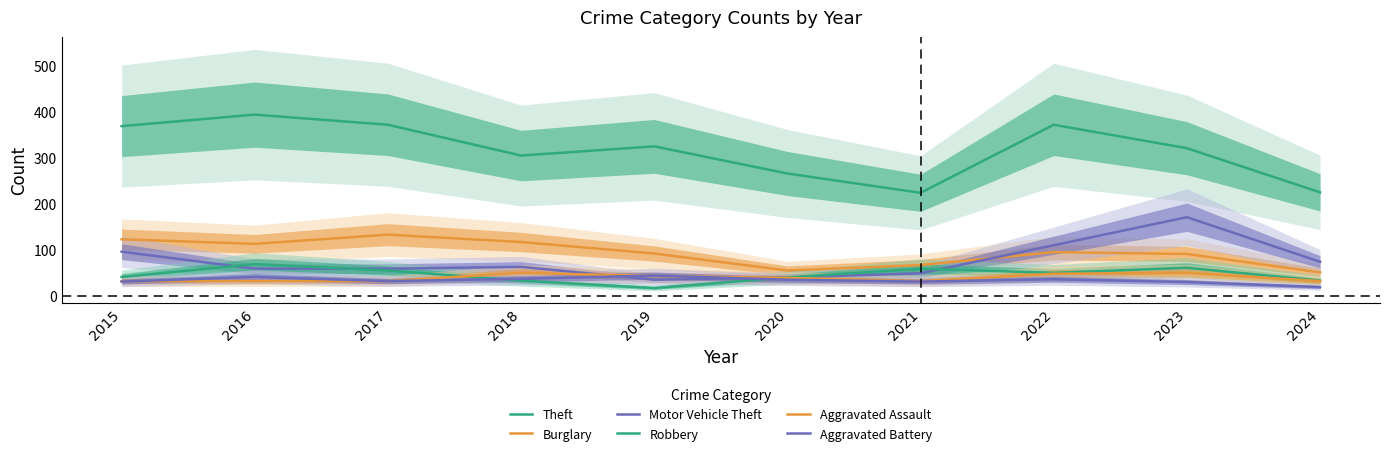

Read the Burglary value at 2018.

117